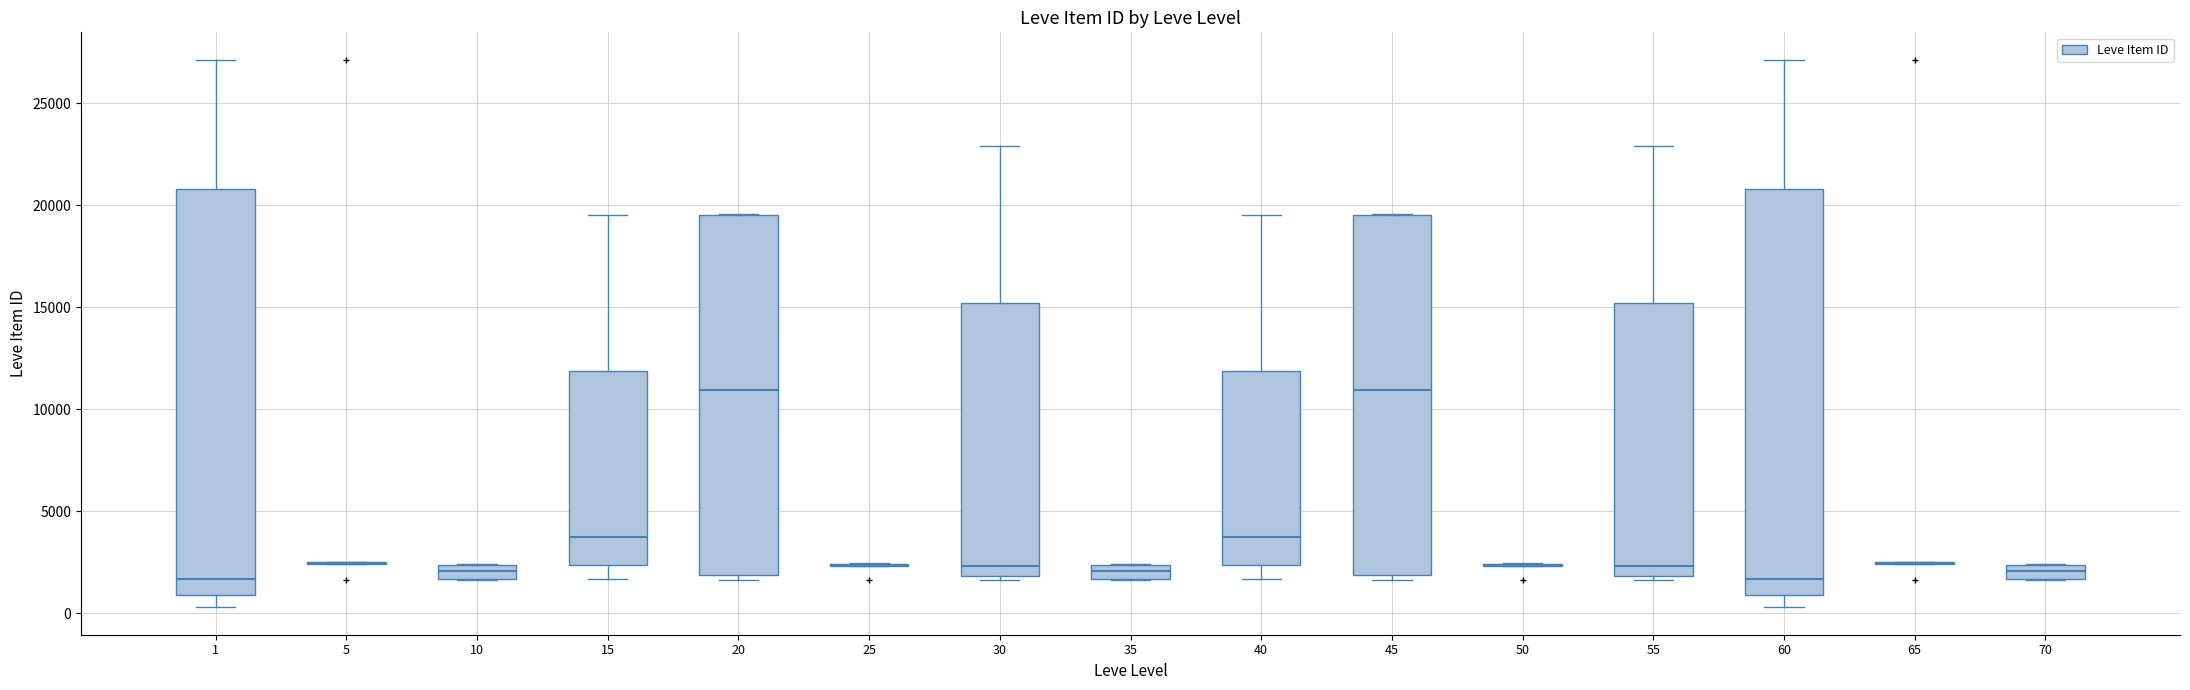

Where is the lower edge of the box at x = 15 on the y-axis? The values are not printed on the chart, so give them approximately, as read against the axis.

2500